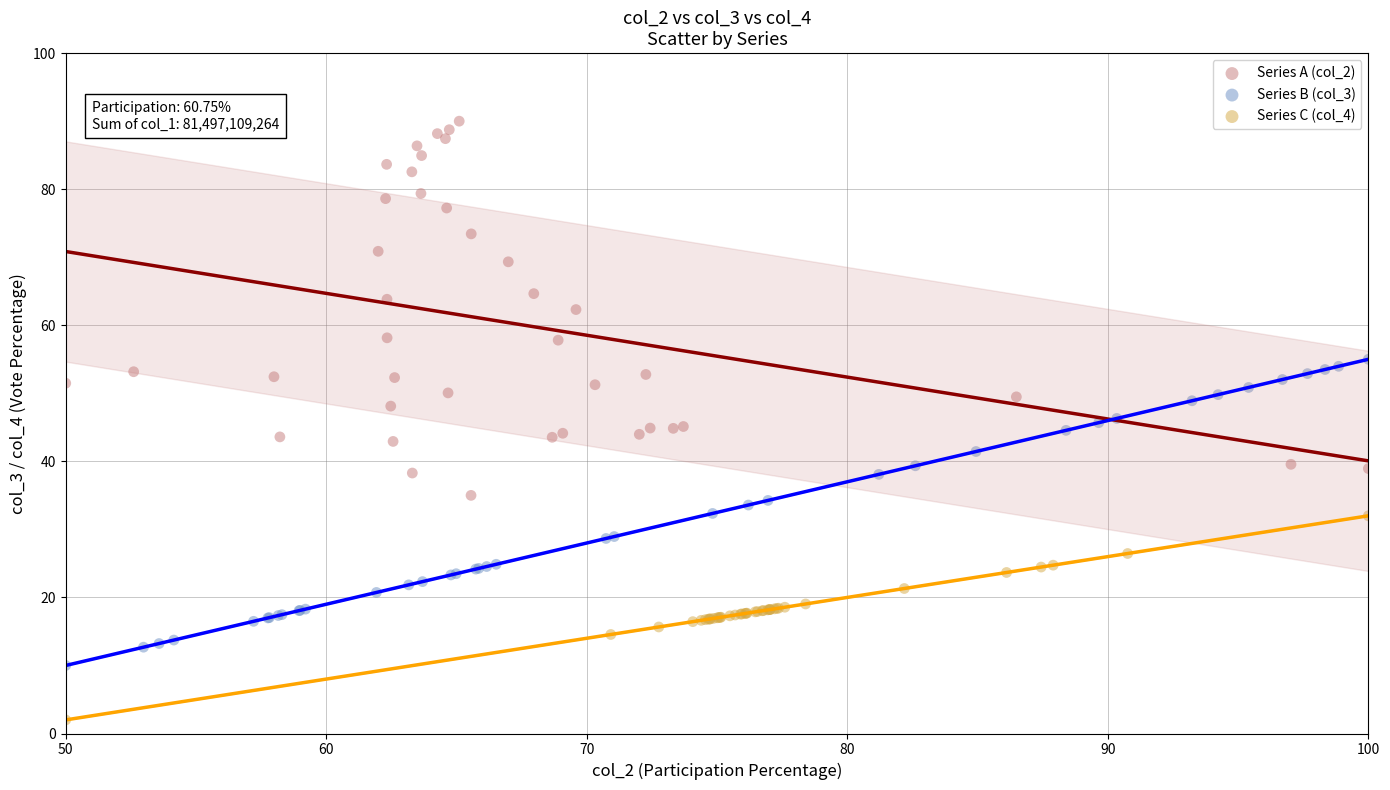

Which series reaches the minimum Y coordinate?

Series C (col_4)